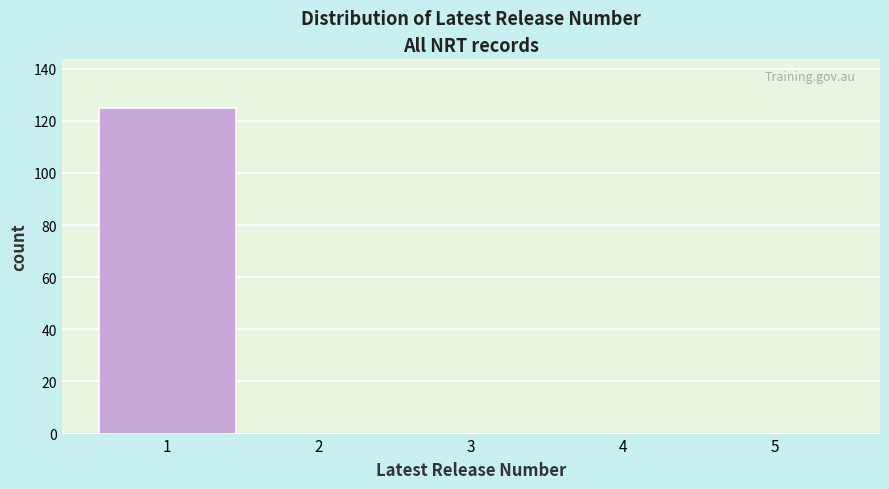

How tall is the bar that spans 0.5 to 1.5 on the x-axis? The values are not printed on the chart, so give them approximately, as read against the axis.

126